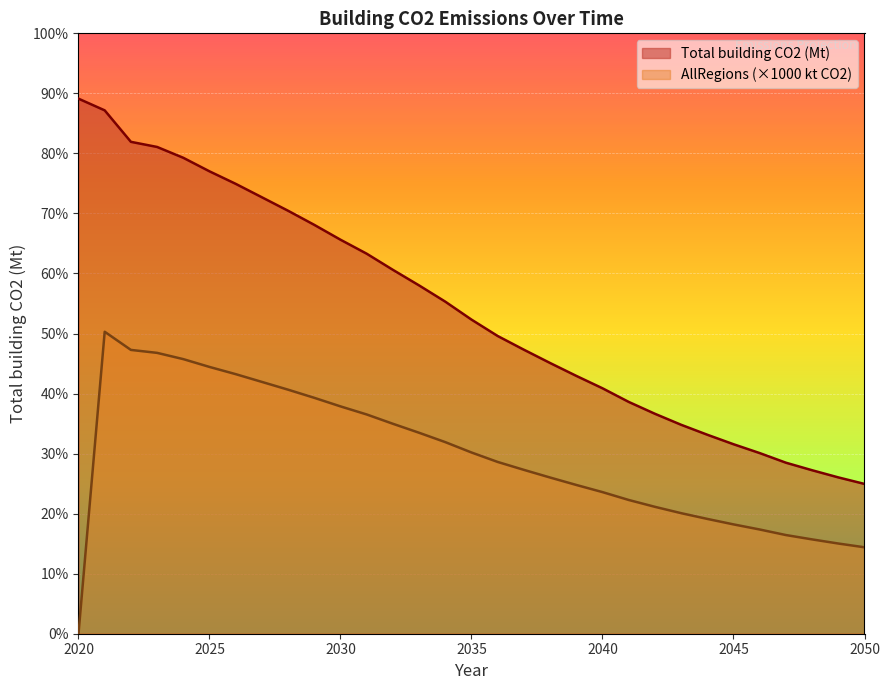

What is the sum of the AllRegions values at 2033 and 2028?

74.1